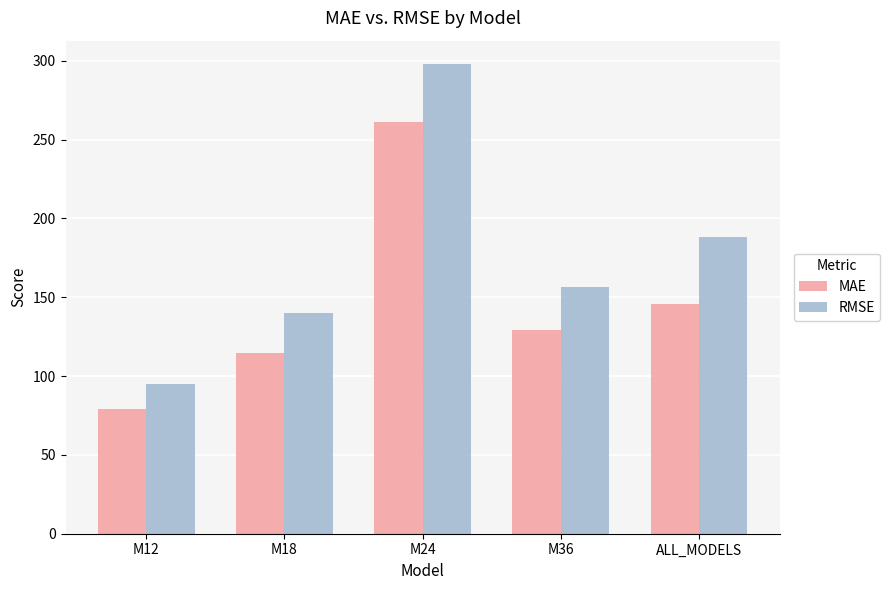

What is the minimum value for RMSE?

94.8